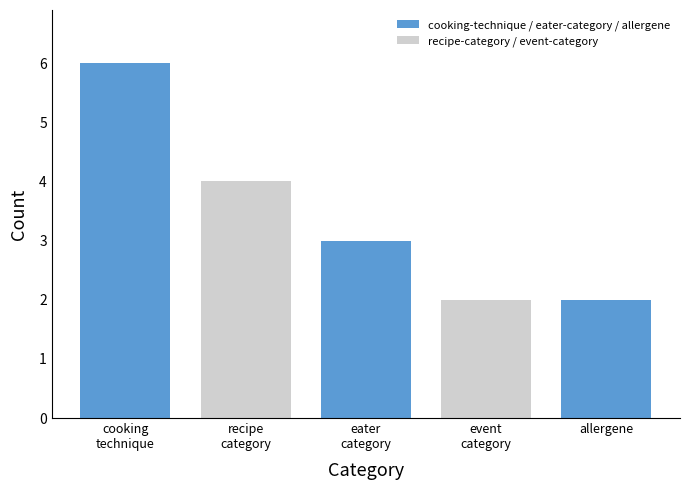

What is the difference between the maximum and second lowest values?

4